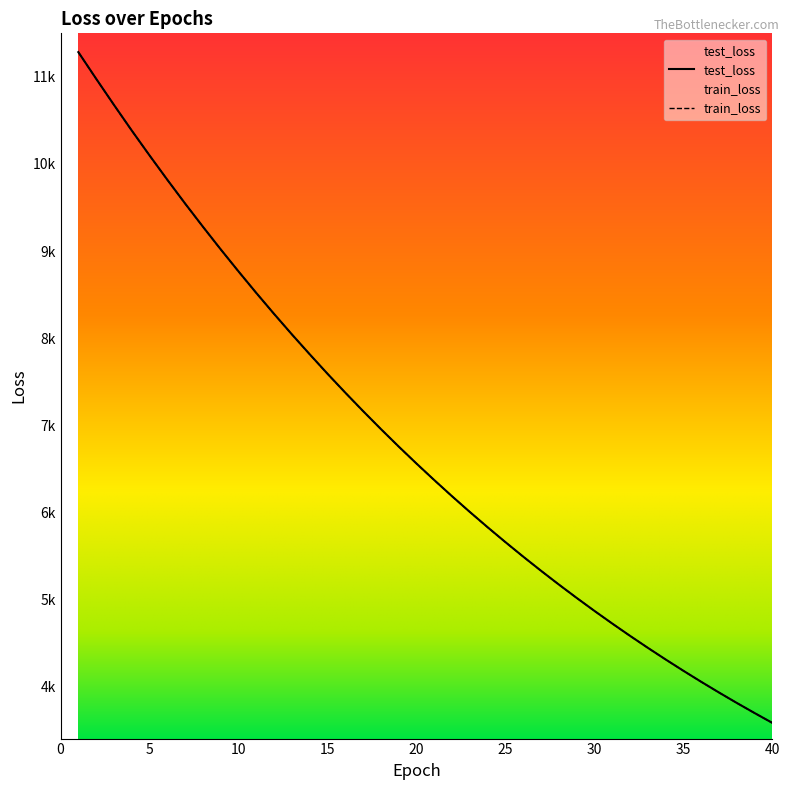

What is the highest value of the train_loss series?

11283.0